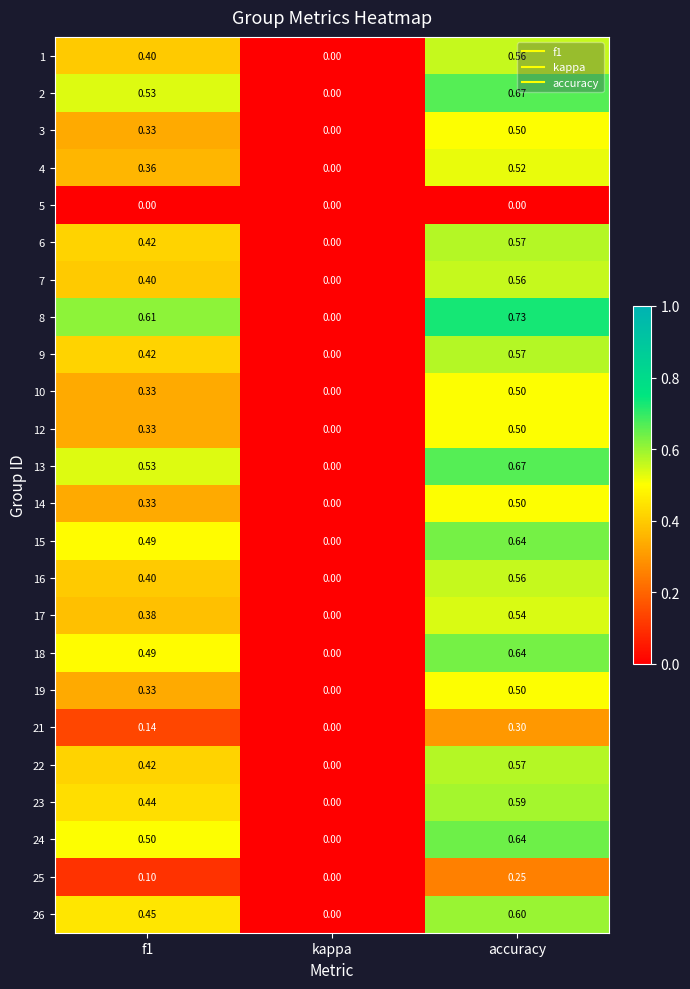

At which category is the sum across all series the highest?

accuracy